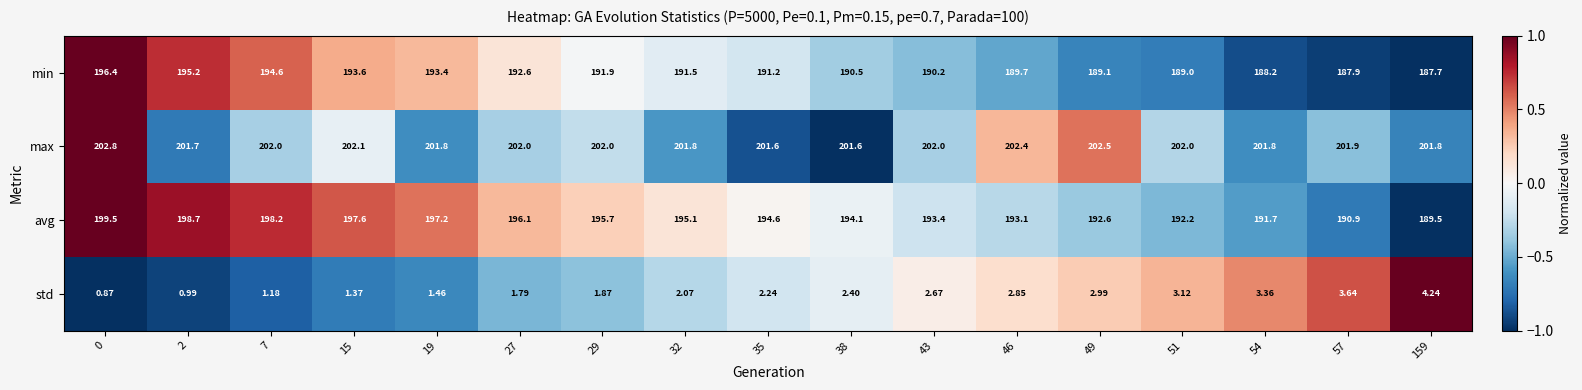

What is the total value across all series at 27?

592.5